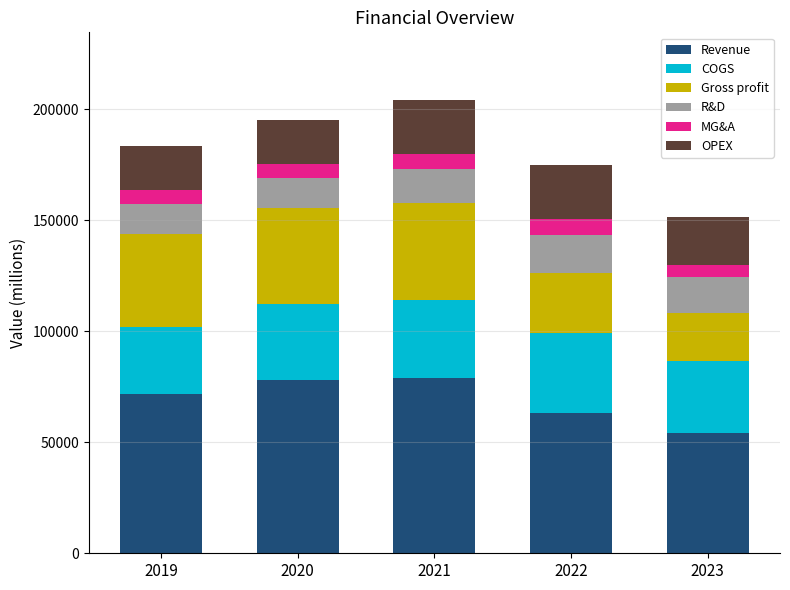

What is the sum of the Revenue values at 2023 and 2020?

132095